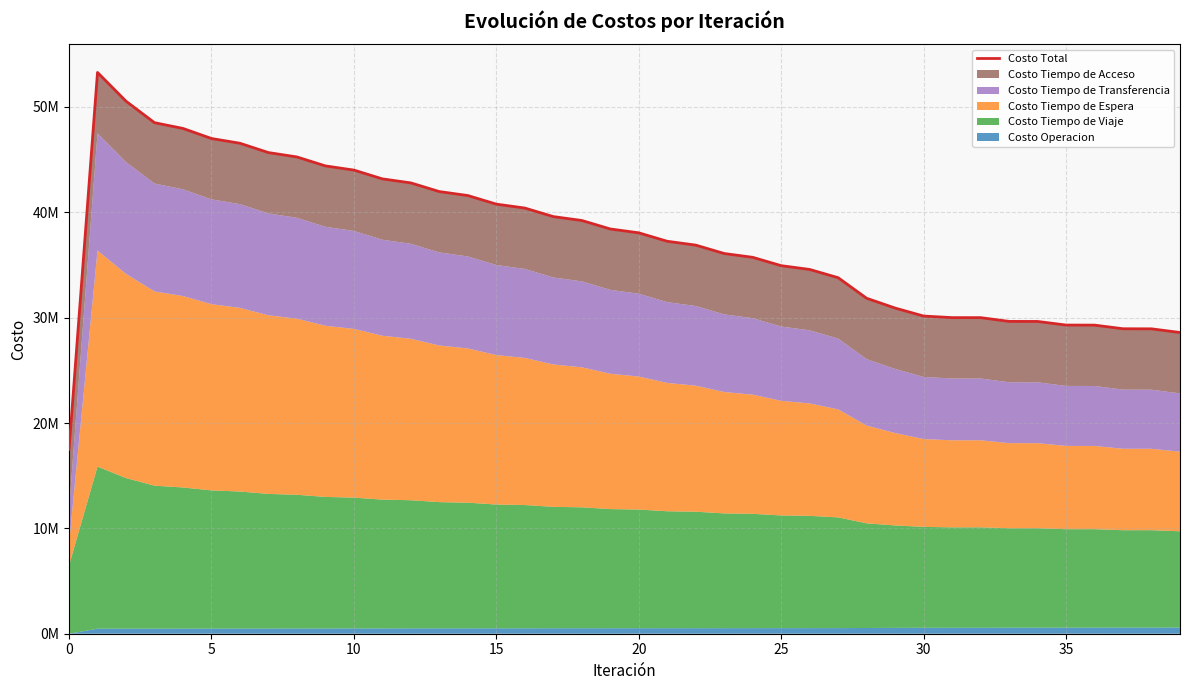

Is it true that the value at 0 is 11368132.1?

False